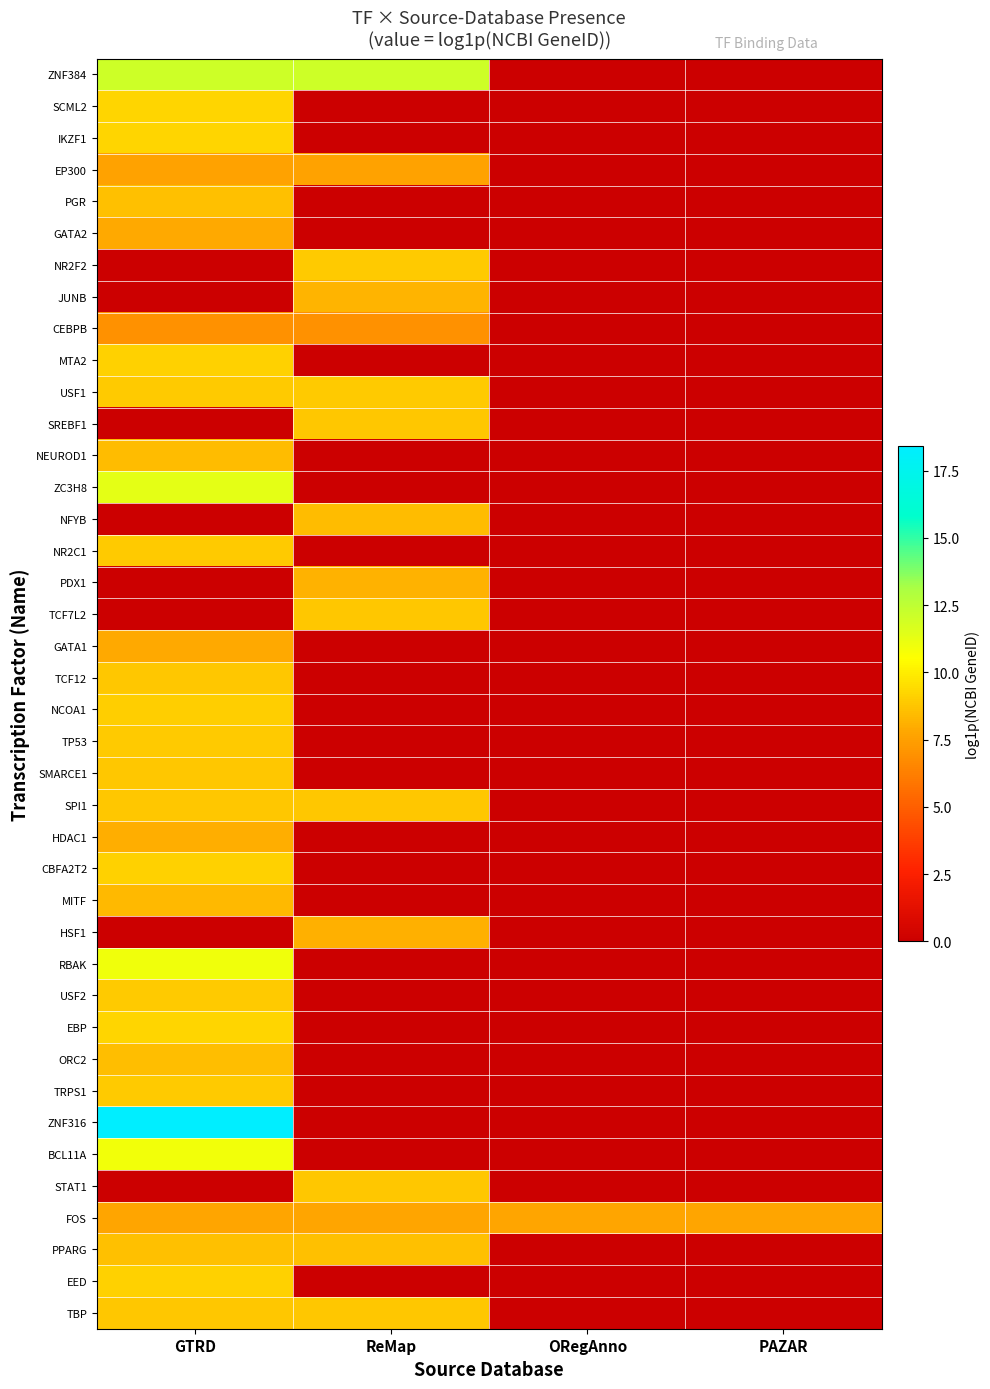

At PAZAR, list the series in order from smallest to largest.

ZNF384, SCML2, IKZF1, EP300, PGR, GATA2, NR2F2, JUNB, CEBPB, MTA2, USF1, SREBF1, NEUROD1, ZC3H8, NFYB, NR2C1, PDX1, TCF7L2, GATA1, TCF12, NCOA1, TP53, SMARCE1, SPI1, HDAC1, CBFA2T2, MITF, HSF1, RBAK, USF2, EBP, ORC2, TRPS1, ZNF316, BCL11A, STAT1, PPARG, EED, TBP, FOS